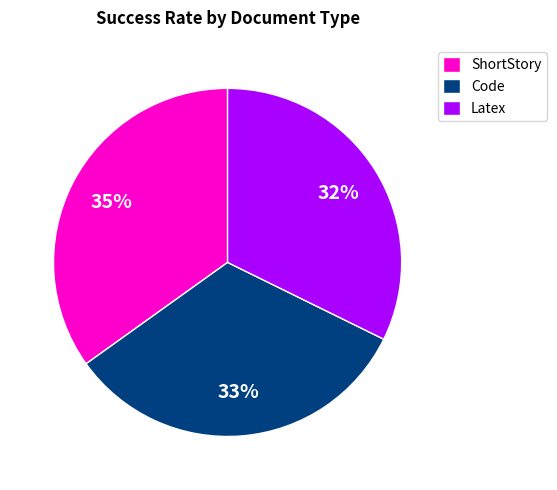

Rank the categories by value from highest to lowest.

ShortStory, Code, Latex